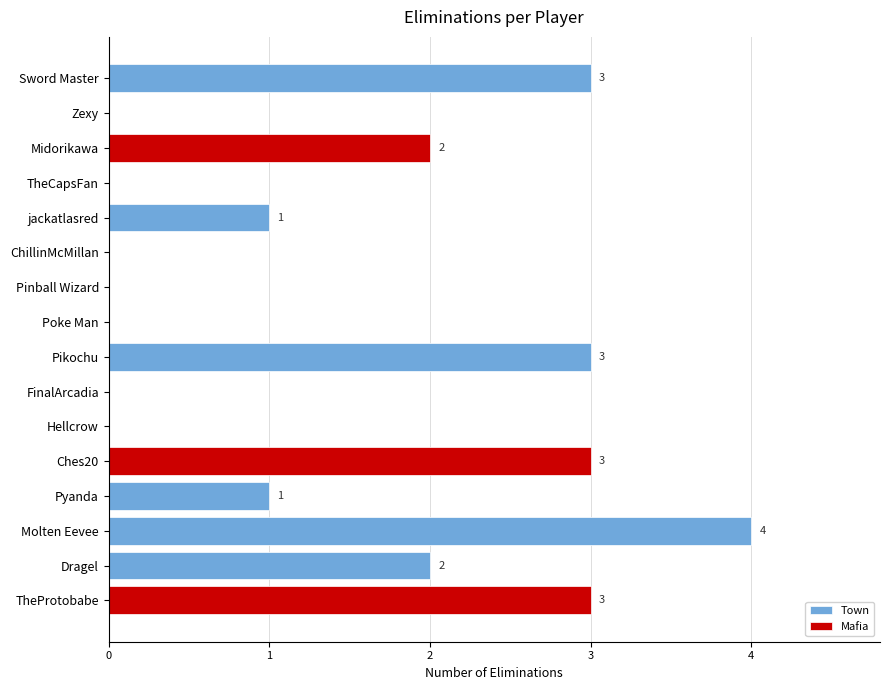

Reading left to right, list all the values displayed in this chart.

Sword Master=3	Zexy=0	Midorikawa=2	TheCapsFan=0	jackatlasred=1	ChillinMcMillan=0	Pinball Wizard=0	Poke Man=0	Pikochu=3	FinalArcadia=0	Hellcrow=0	Ches20=3	Pyanda=1	Molten Eevee=4	Dragel=2	TheProtobabe=3